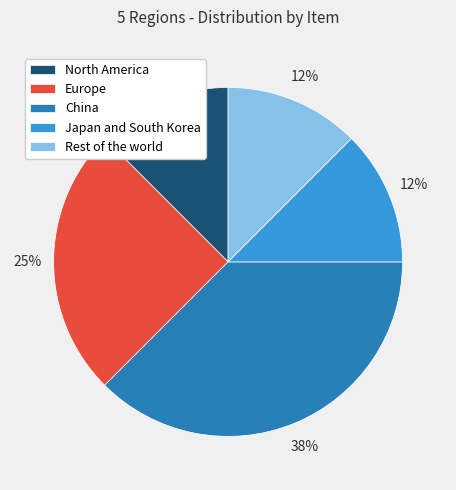

Is it true that North America is 12% of the pie?

True